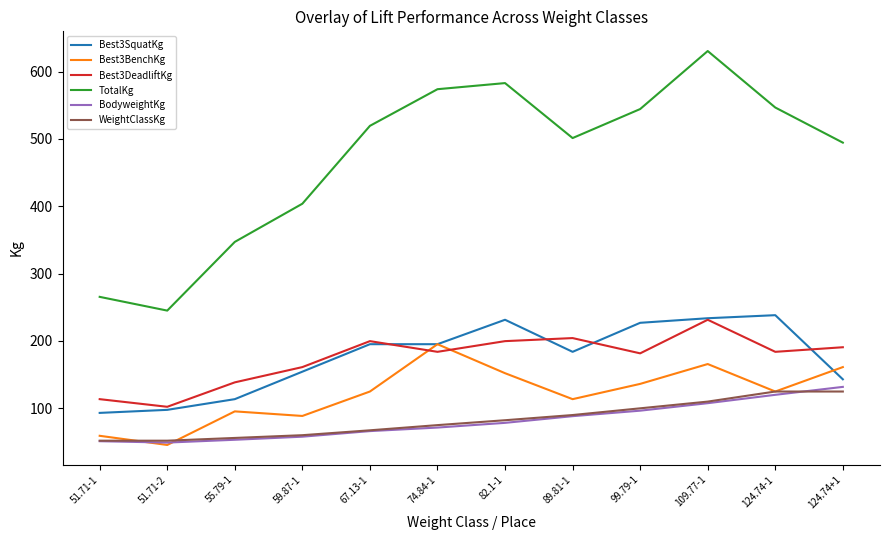

Which series has the largest total across all categories?

TotalKg